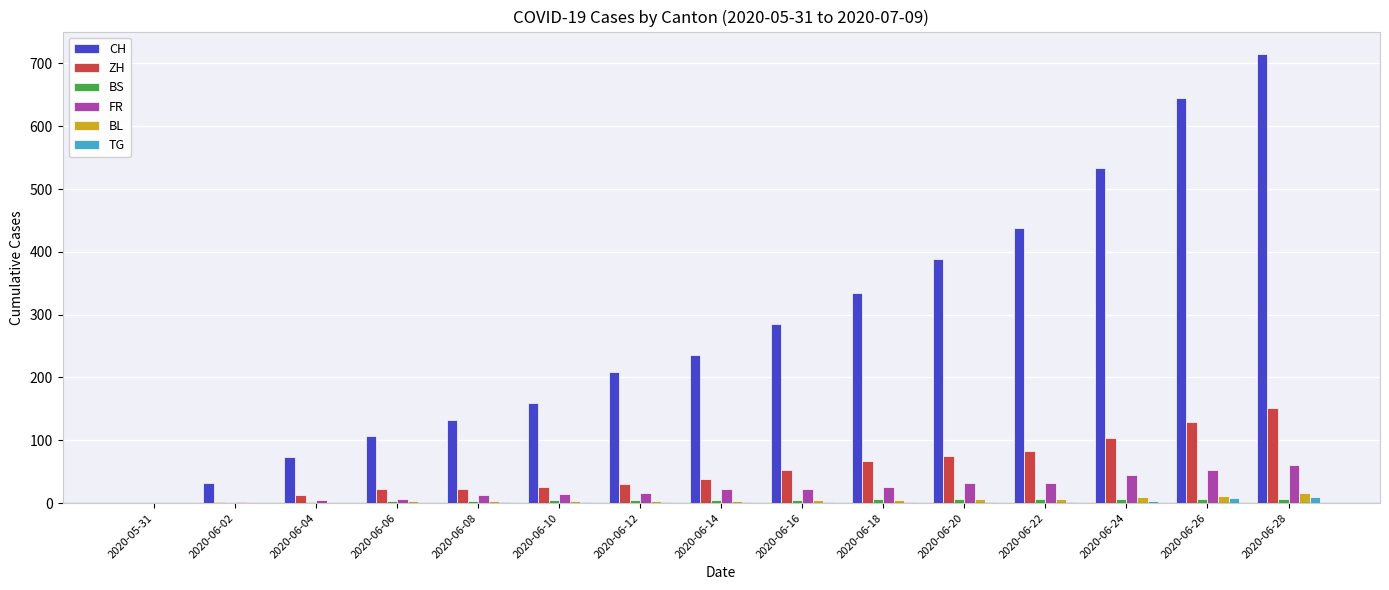

How many groups of bars are there?

15